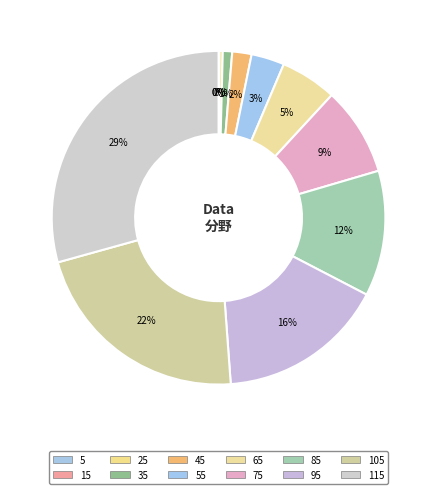

Which slice is the smallest?

5